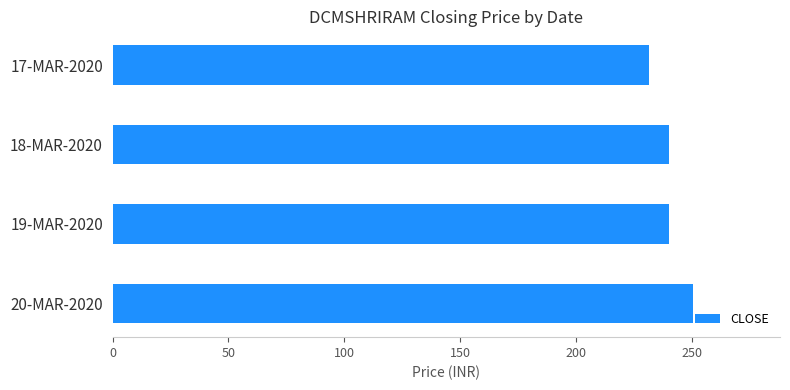

How many bars are there in total?

4